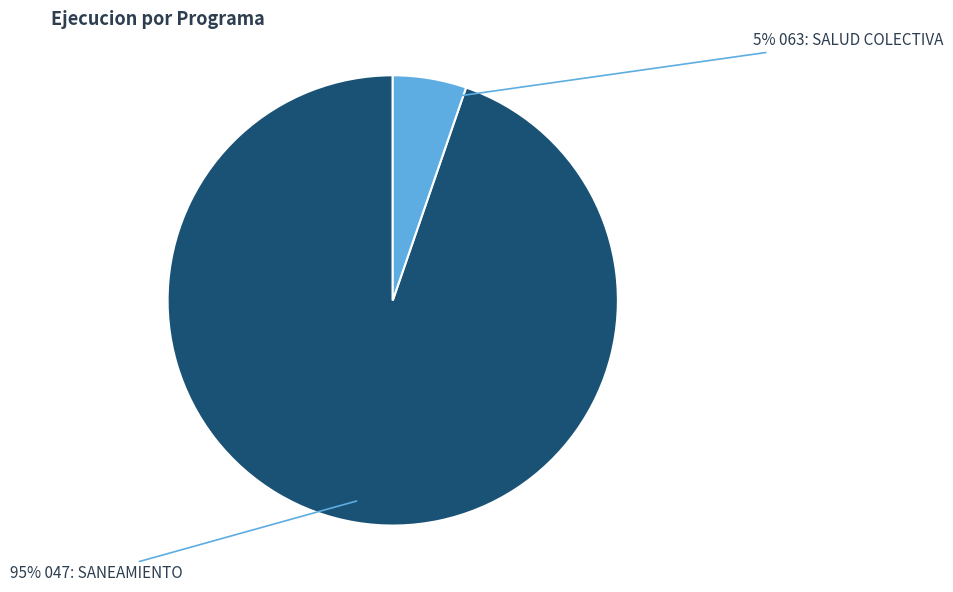

How many slices are in this pie chart?

2